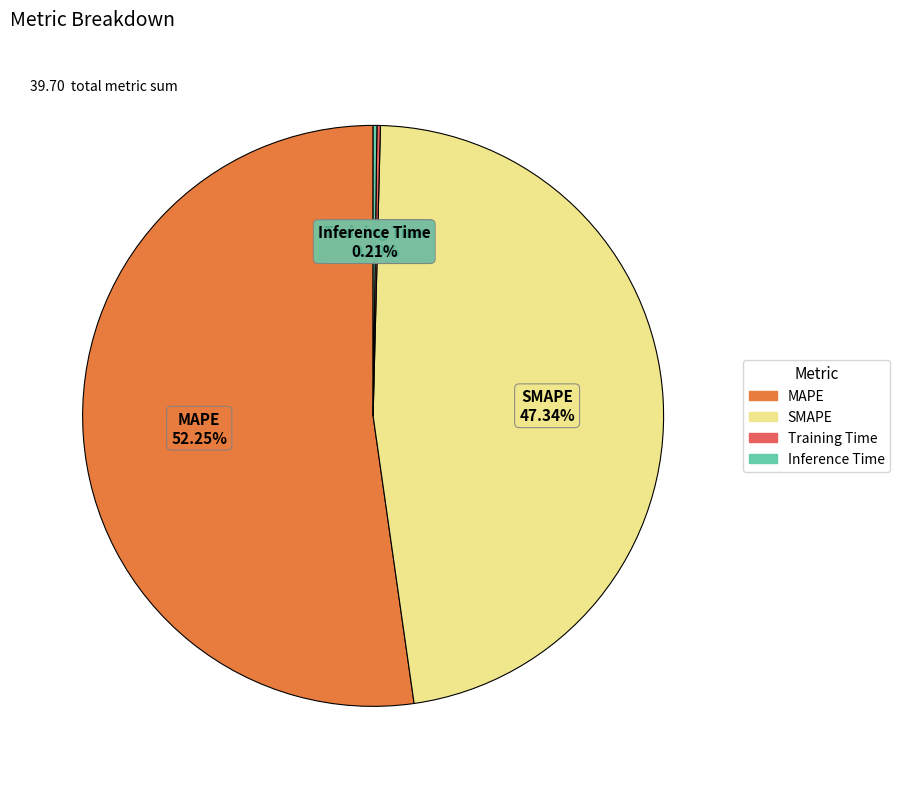

Do MAPE and SMAPE together represent more than half of the pie?

Yes